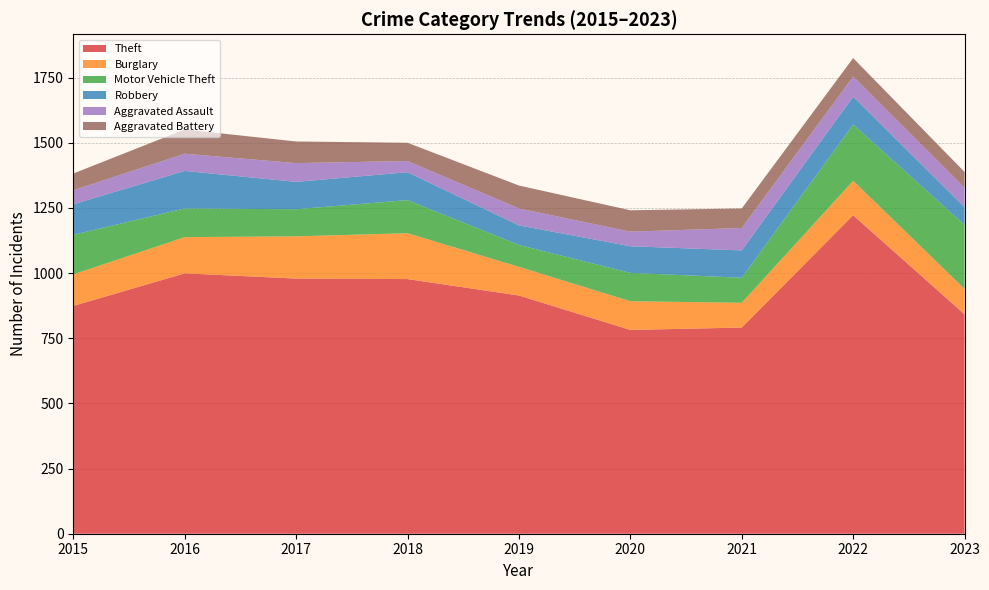

Reading right to left, transcribe all the data shown in this chart.

Theft: 2023=842	2022=1222	2021=791	2020=782	2019=914	2018=977	2017=979	2016=999	2015=874
Burglary: 2023=97	2022=132	2021=95	2020=110	2019=110	2018=176	2017=162	2016=139	2015=121
Motor Vehicle Theft: 2023=246	2022=216	2021=96	2020=109	2019=84	2018=127	2017=104	2016=110	2015=152
Robbery: 2023=68	2022=107	2021=105	2020=102	2019=75	2018=107	2017=105	2016=144	2015=117
Aggravated Assault: 2023=74	2022=77	2021=86	2020=56	2019=65	2018=43	2017=72	2016=66	2015=54
Aggravated Battery: 2023=61	2022=71	2021=75	2020=82	2019=88	2018=70	2017=83	2016=93	2015=64